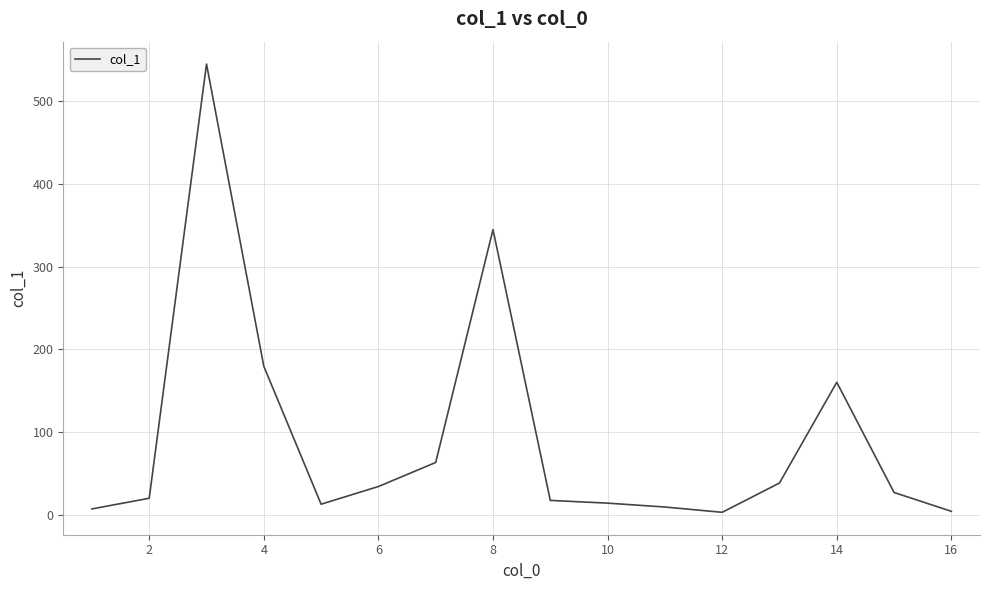

What is the maximum value shown in the chart?

544.9